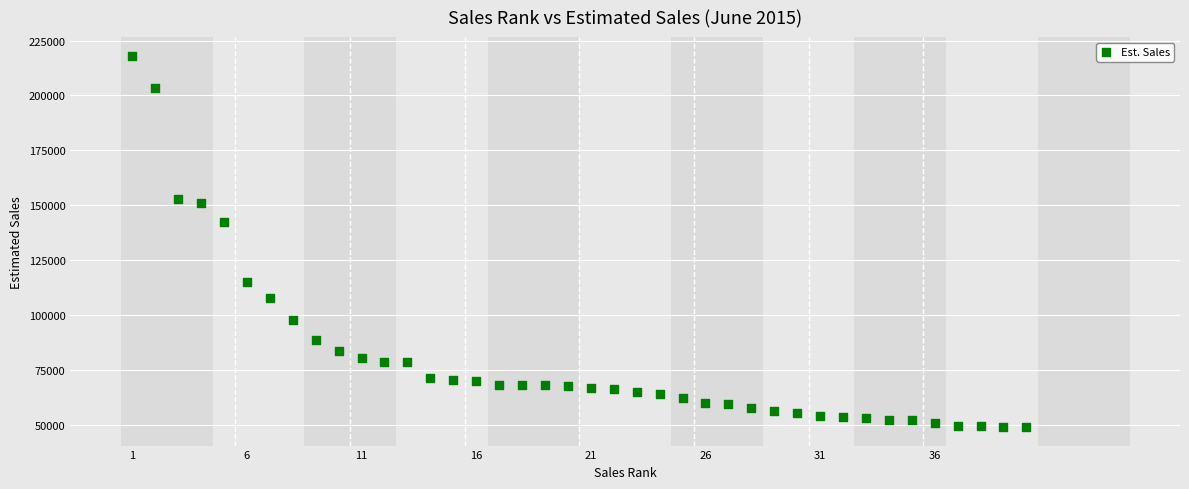

What Y value in the scatter plot is closest to 133512?

142155